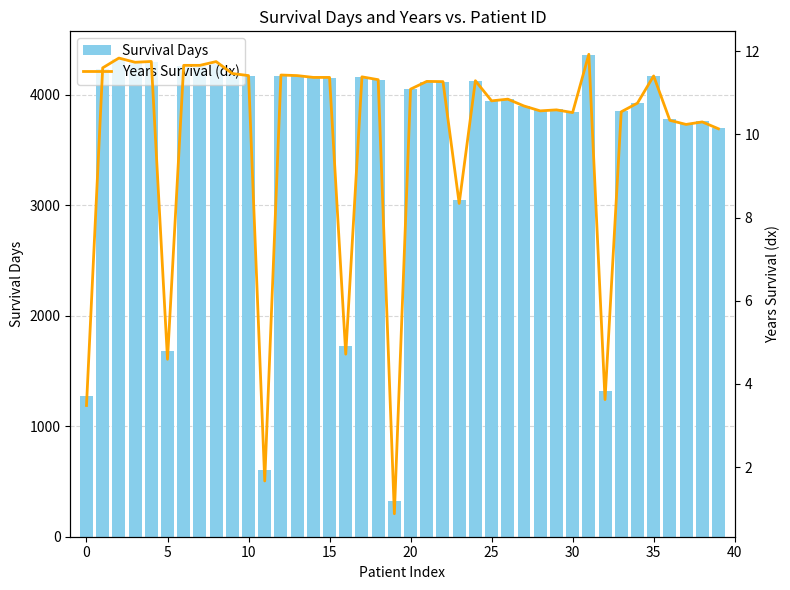

How many groups of bars are there?

40